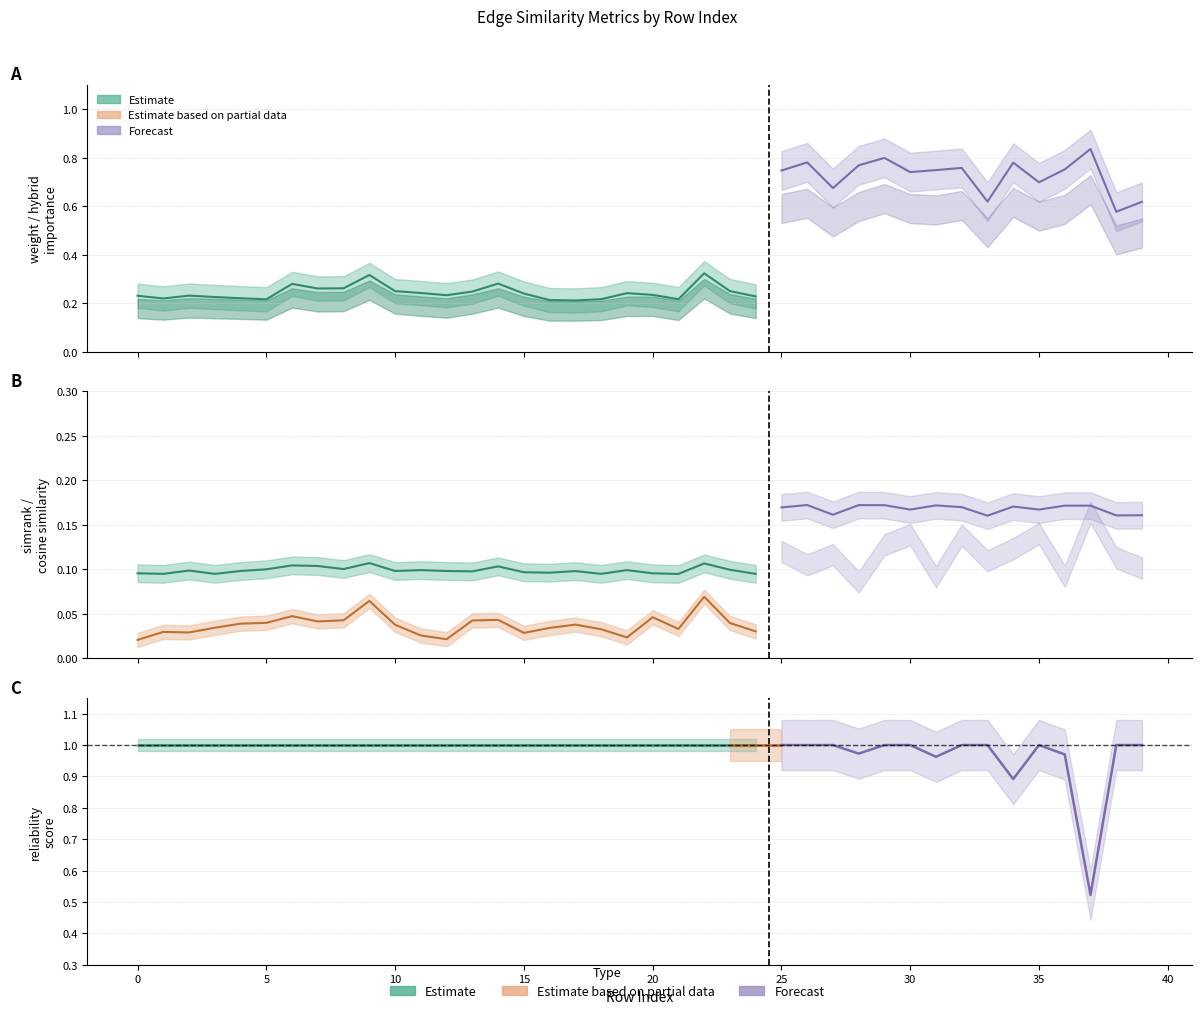

Reading left to right, extract all data points from this chart.

weight: 0.2	0.2	0.2	0.2	0.2	0.2	0.3	0.3	0.3	0.3	0.2	0.2	0.2	0.2	0.3	0.2	0.2	0.2	0.2	0.2	0.2	0.2	0.3	0.2	0.2	0.7	0.8	0.7	0.8	0.8	0.7	0.7	0.8	0.6	0.8	0.7	0.8	0.8	0.6	0.6
simrank_similarity_to_test_node: 0.1	0.1	0.1	0.1	0.1	0.1	0.1	0.1	0.1	0.1	0.1	0.1	0.1	0.1	0.1	0.1	0.1	0.1	0.1	0.1	0.1	0.1	0.1	0.1	0.1	0.2	0.2	0.2	0.2	0.2	0.2	0.2	0.2	0.2	0.2	0.2	0.2	0.2	0.2	0.2
cosine_similarity_to_test_node: 0.0	0.0	0.0	0.0	0.0	0.0	0.0	0.0	0.0	0.1	0.0	0.0	0.0	0.0	0.0	0.0	0.0	0.0	0.0	0.0	0.0	0.0	0.1	0.0	0.0	0.1	0.1	0.1	0.1	0.1	0.1	0.1	0.1	0.1	0.1	0.1	0.1	0.2	0.1	0.1
hybrid_importance: 0.2	0.2	0.2	0.2	0.2	0.2	0.2	0.2	0.2	0.3	0.2	0.2	0.2	0.2	0.2	0.2	0.2	0.2	0.2	0.2	0.2	0.2	0.3	0.2	0.2	0.6	0.6	0.5	0.6	0.6	0.6	0.6	0.6	0.5	0.6	0.6	0.6	0.7	0.5	0.5
reliability_score: 1.0	1.0	1.0	1.0	1.0	1.0	1.0	1.0	1.0	1.0	1.0	1.0	1.0	1.0	1.0	1.0	1.0	1.0	1.0	1.0	1.0	1.0	1.0	1.0	1.0	1.0	1.0	1.0	1.0	1.0	1.0	1.0	1.0	1.0	0.9	1.0	1.0	0.5	1.0	1.0